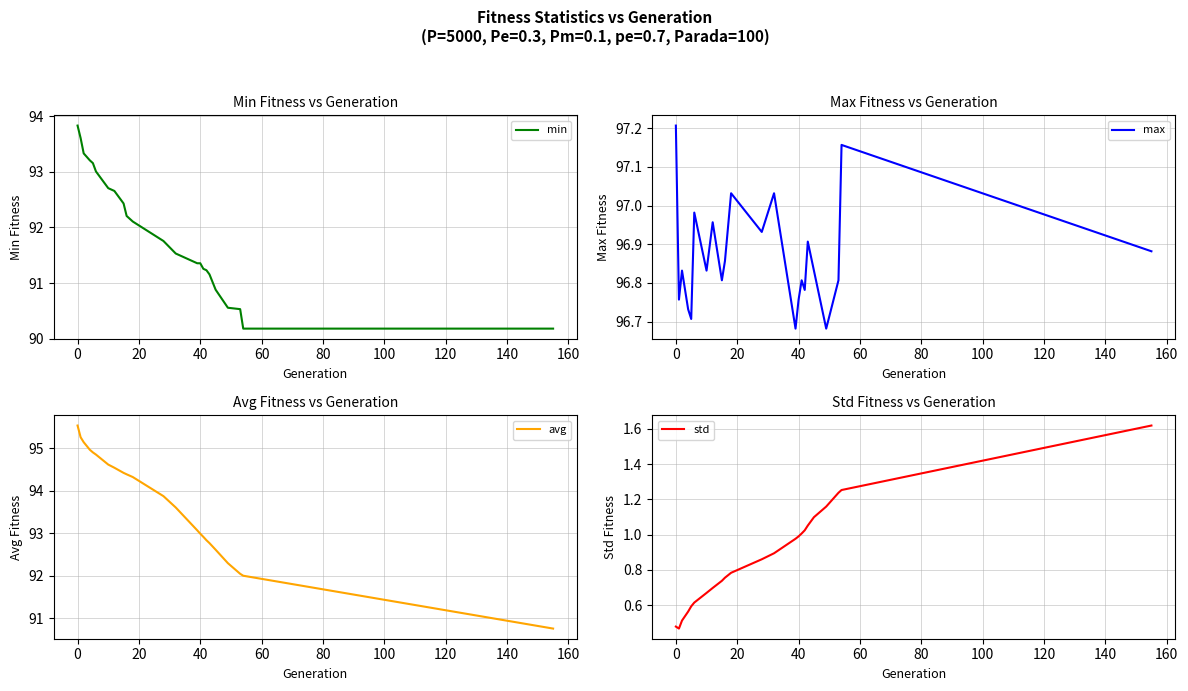

Is this an area chart (filled region under the line)?

No